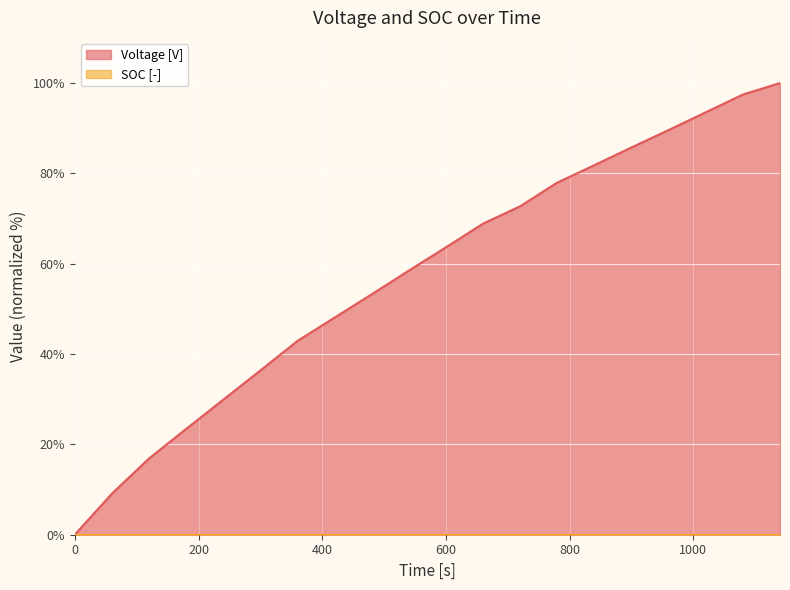

How many data points are less than 63?

10